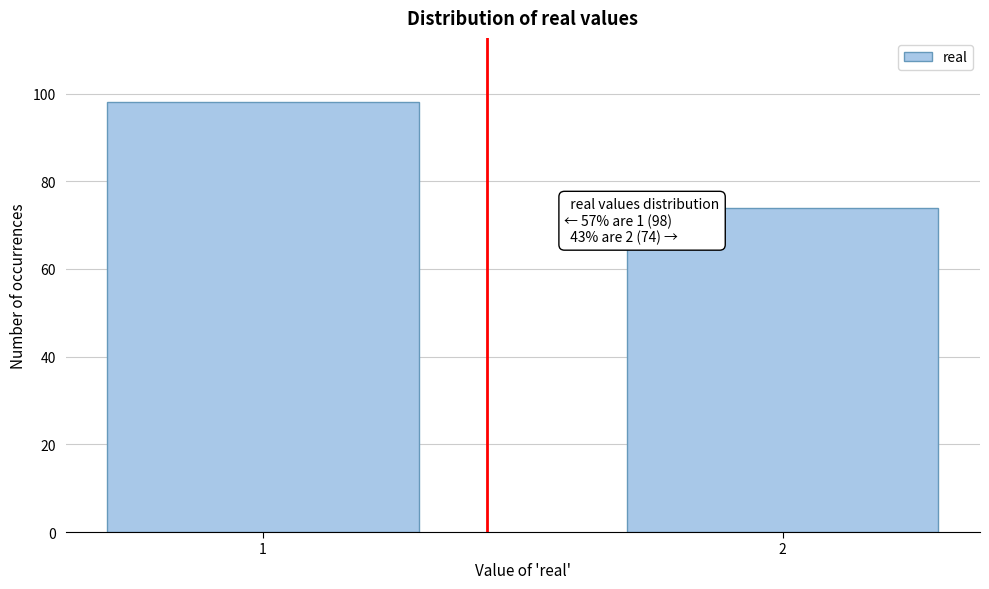

Reading right to left, what are all the values shown in this chart?

2=74	1=98